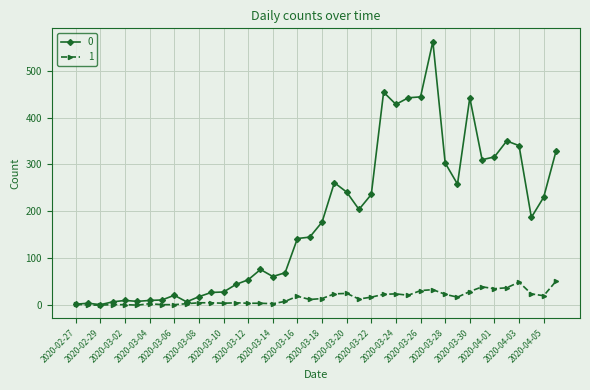

Rank the series by their maximum value, from lowest to highest.

1, 0